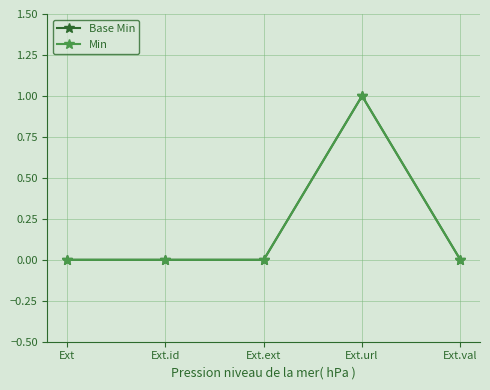

True or false: Min and Base Min intersect in this chart.

False